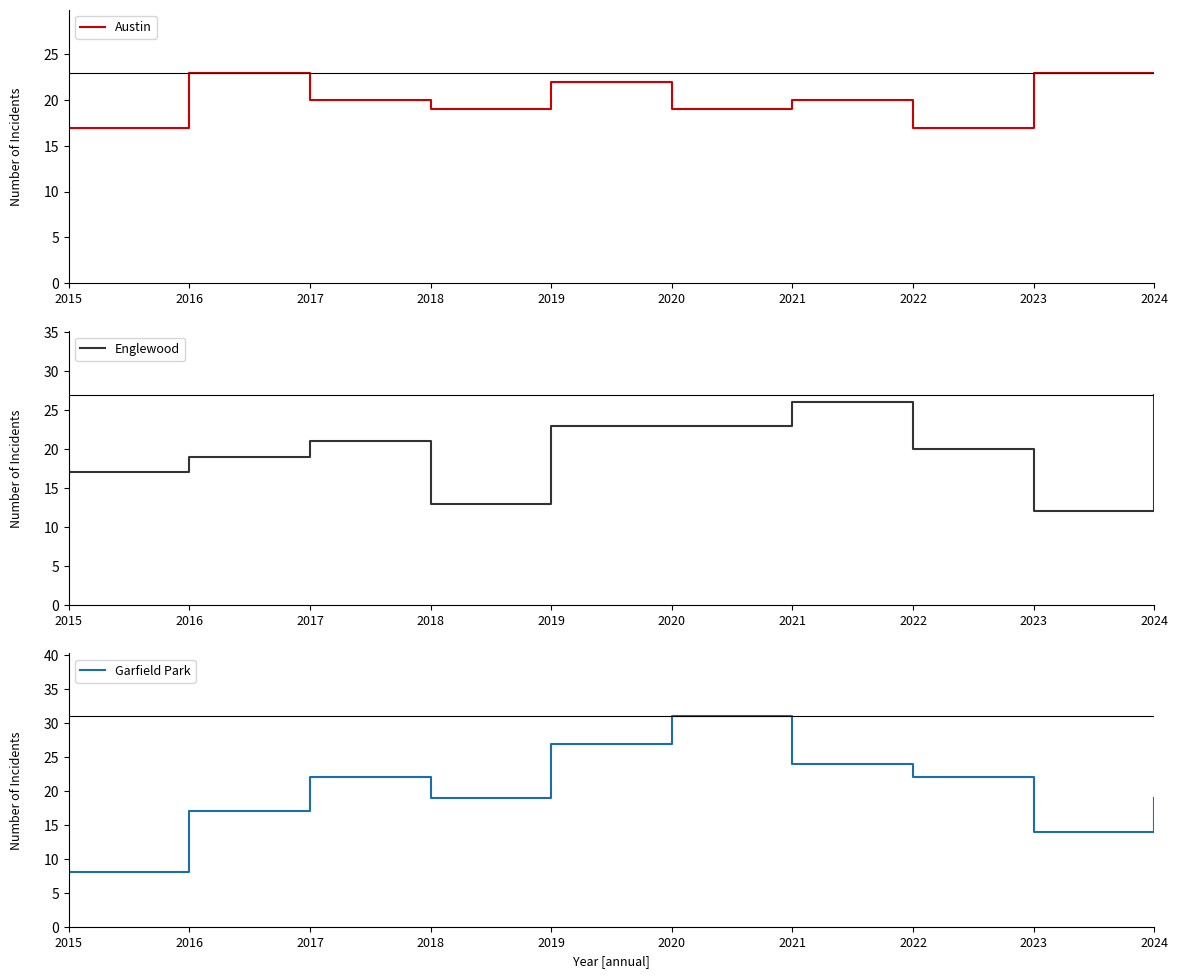

Count the Englewood values in the range 17 to 23.

6